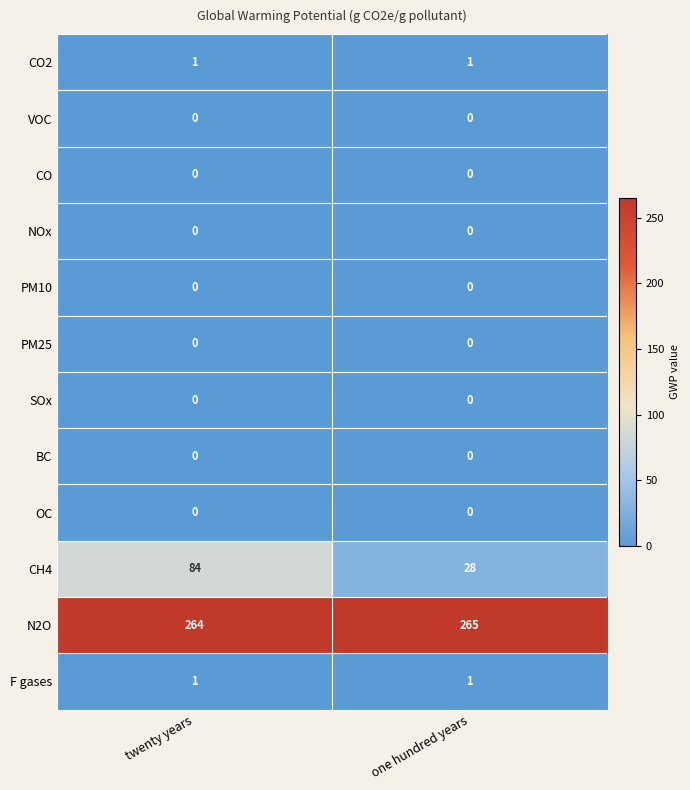

How many distinct data groups are displayed?

12